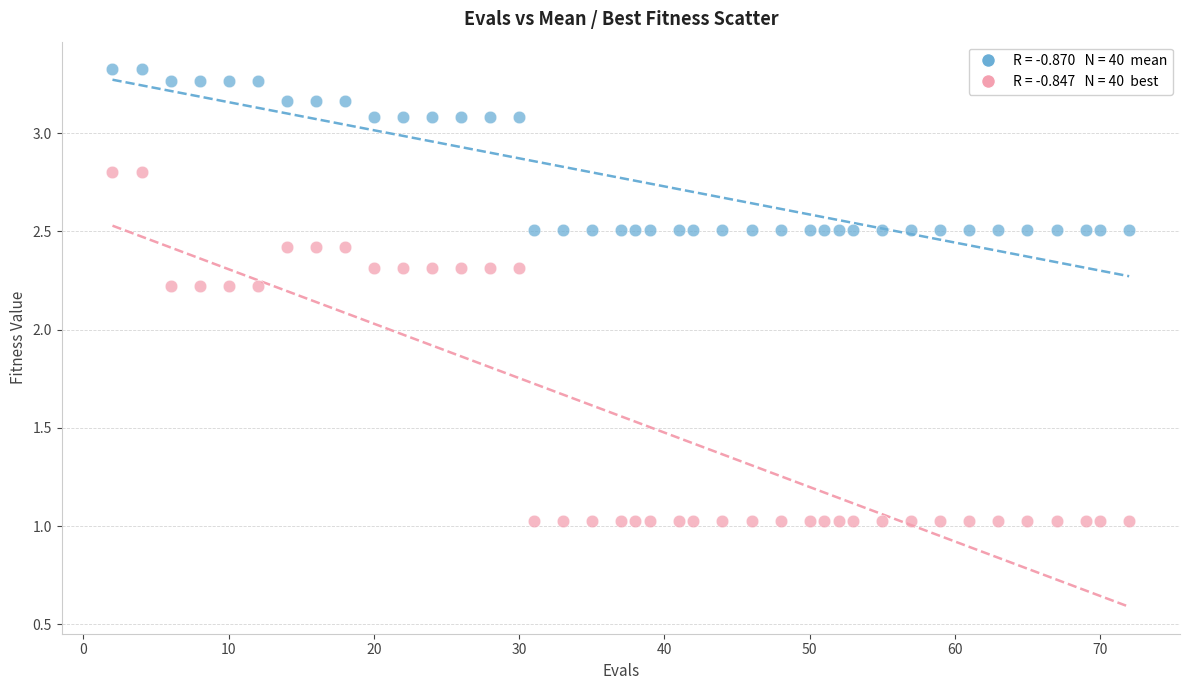

Across all data points, what is the range of X values (max minus min)?

70.0